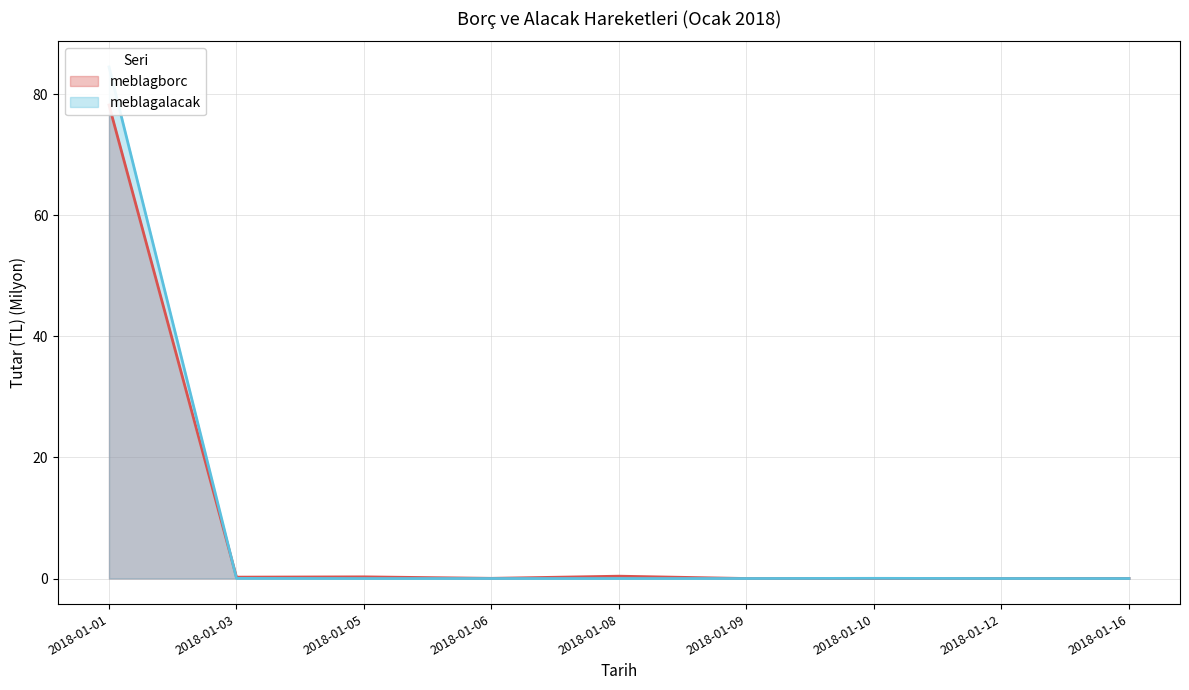

Reading left to right, extract all data points from this chart.

meblagborc: 78.2	0.2	0.3	0.0	0.4	0.0	0.0	0.0	0.0
meblagalacak: 84.5	0.0	0.0	0.0	0.0	0.0	0.0	0.0	0.0